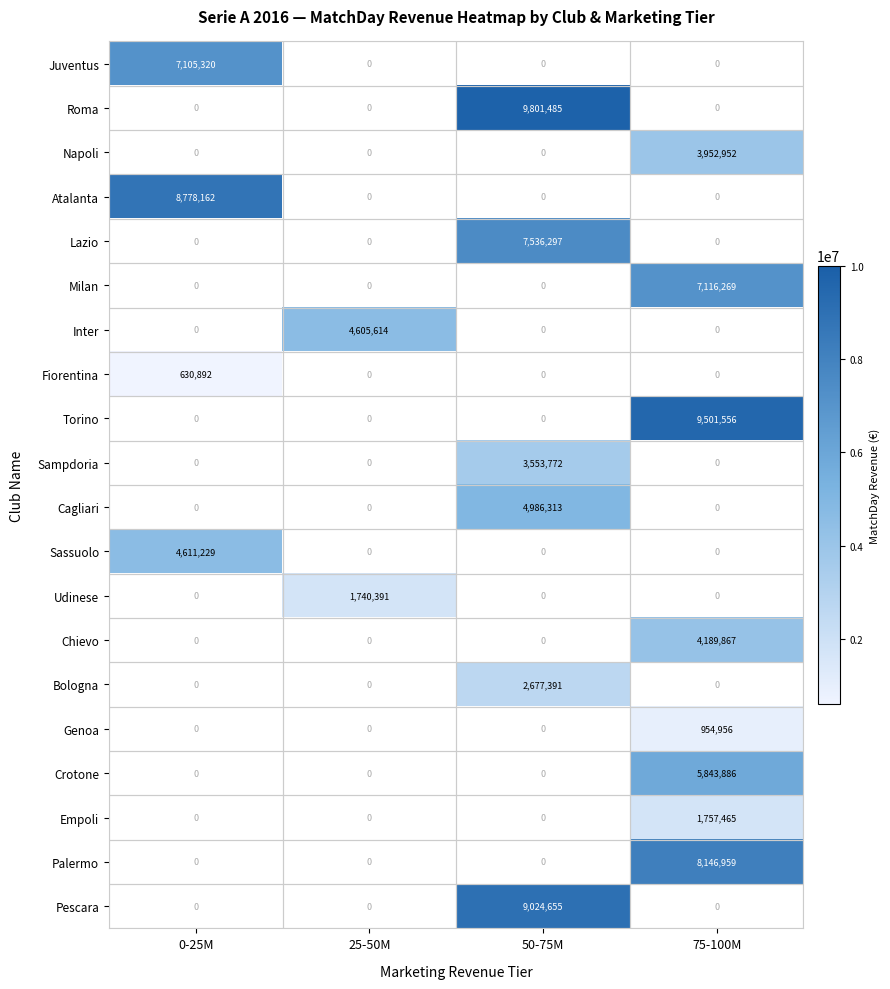

What is the greatest value displayed?

9801485